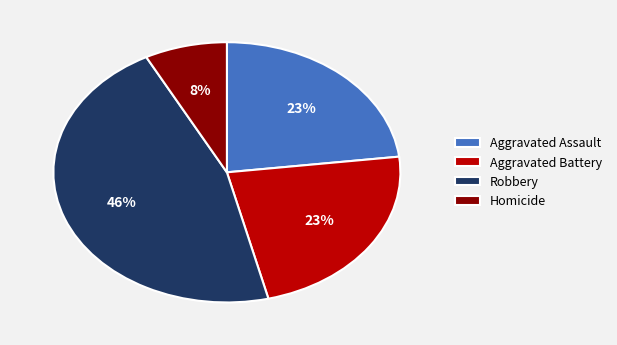

Does Aggravated Battery account for over 50% of the chart?

No